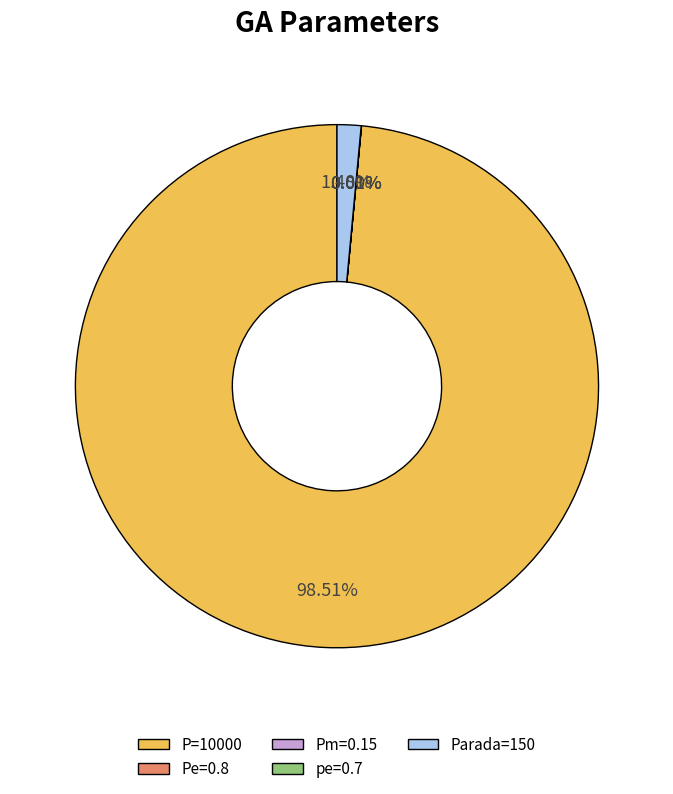

Which category accounts for the majority?

P=10000